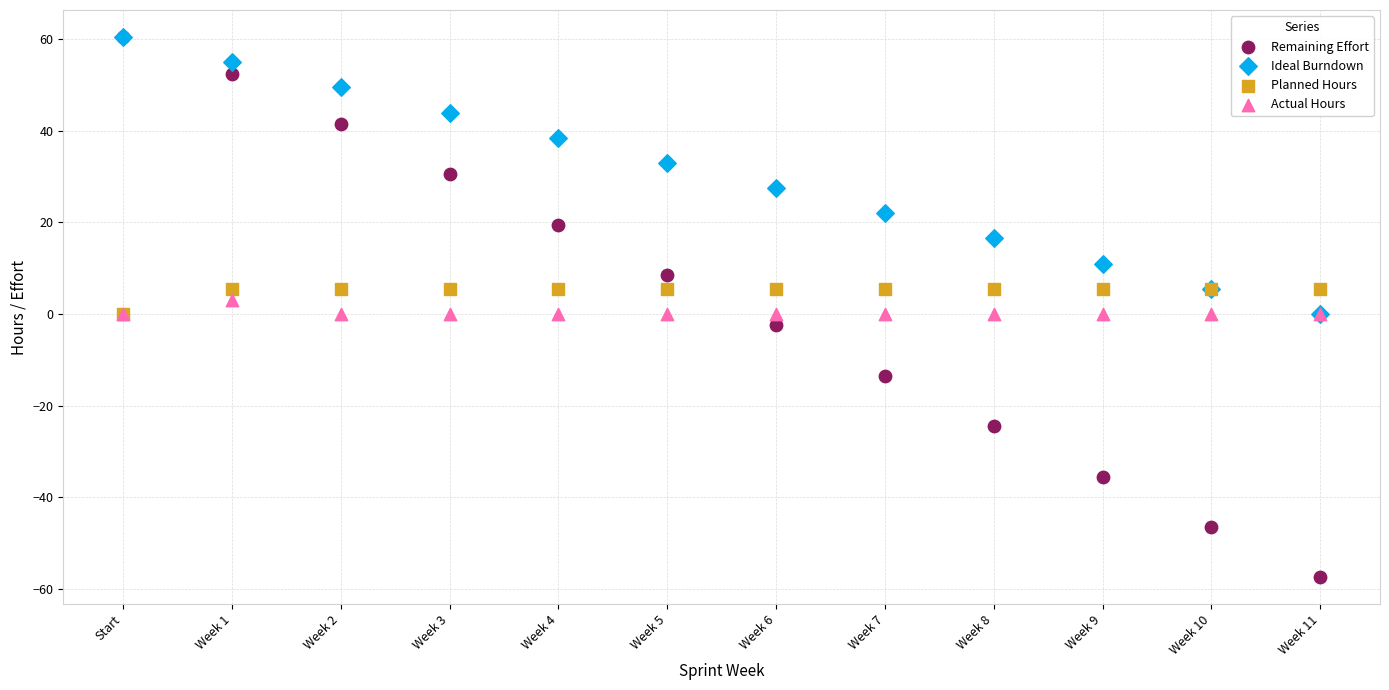

What are all the series names shown in the legend?

Remaining Effort, Ideal Burndown, Planned Hours, Actual Hours